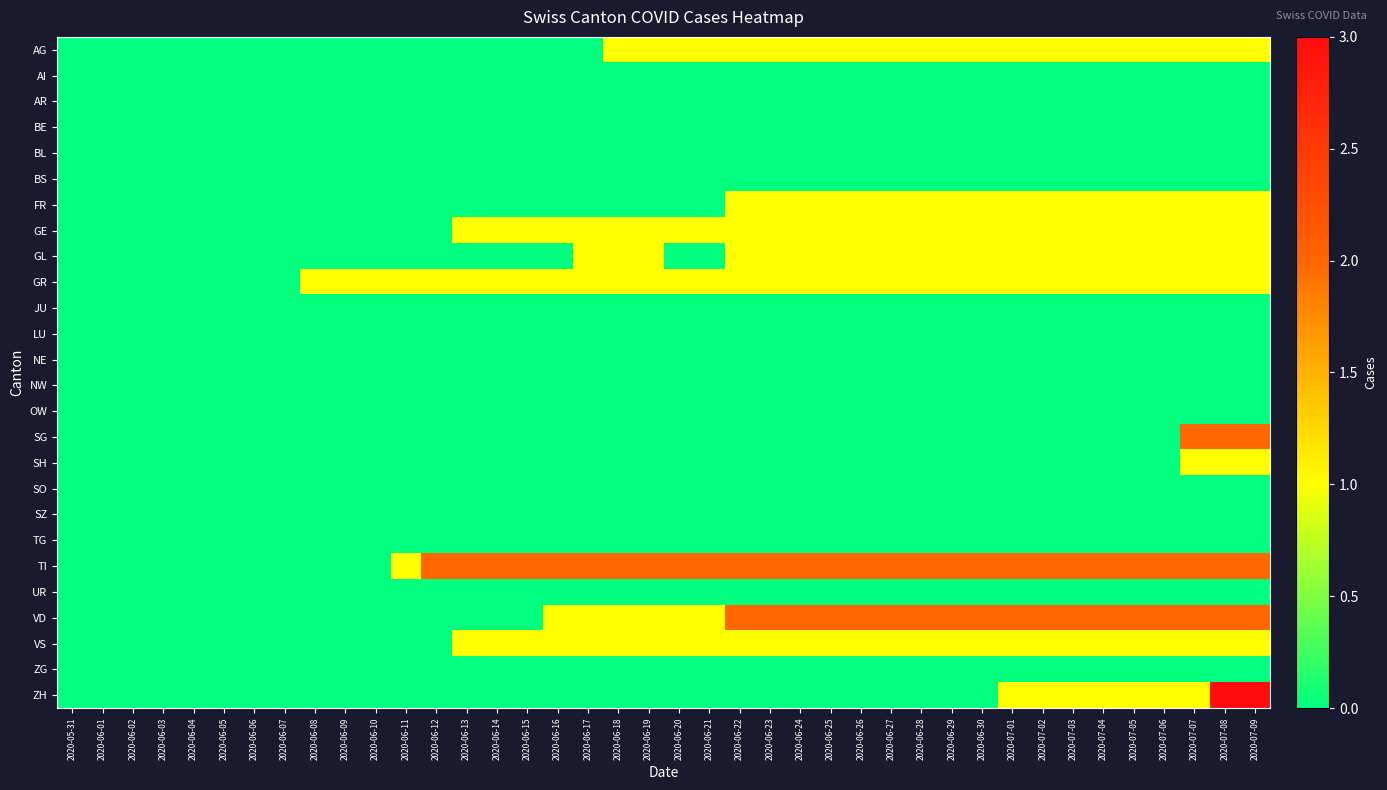

How many categories are shown in the chart?

40